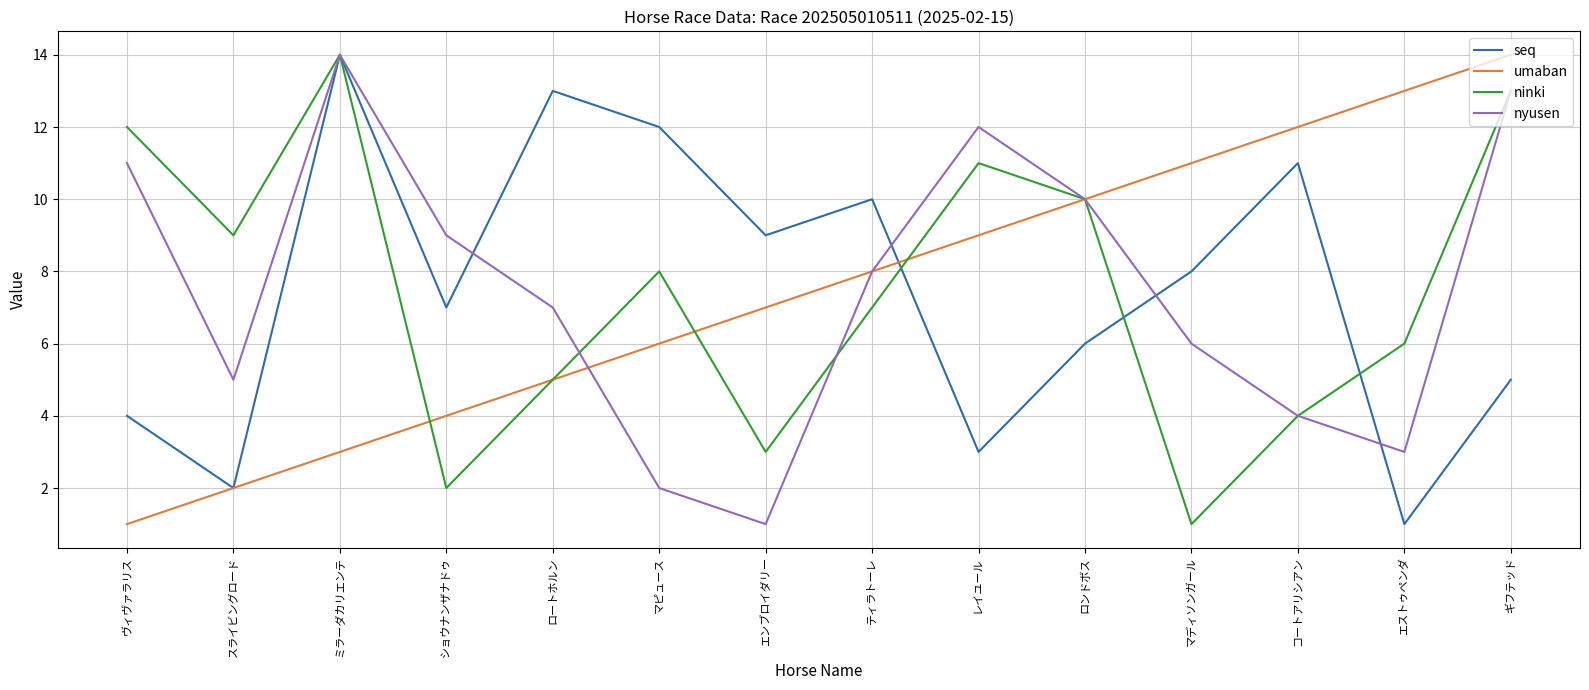

List the labels in order of umaban value, largest first.

ギフテッド, エストゥペンダ, コートアリシアン, マディソンガール, ロンドボス, レイユール, ティラトーレ, エンブロイダリー, マピュース, ロートホルン, ショウナンザナドゥ, ミラーダカリエンテ, スライビングロード, ヴィヴァラリス